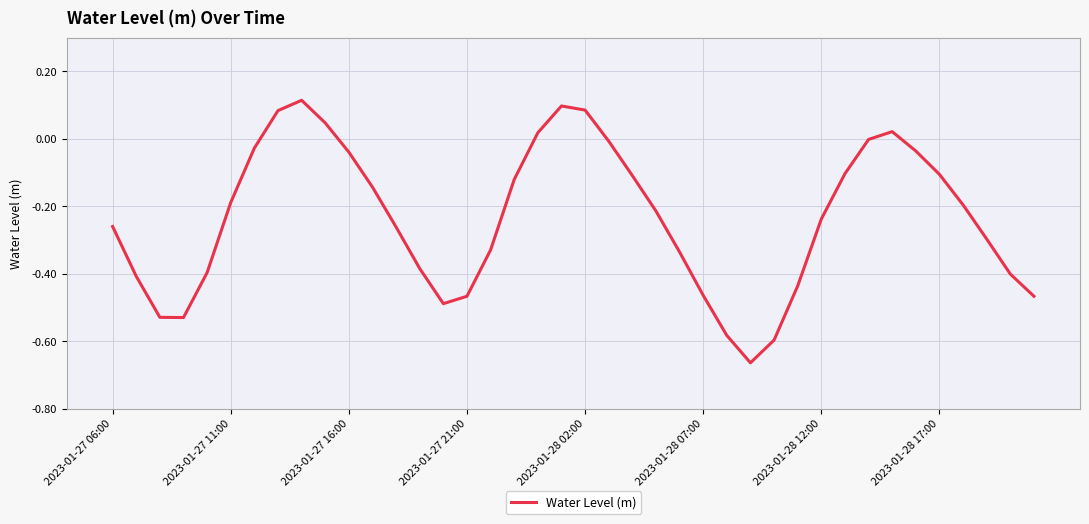

What is the difference between the maximum and minimum values?

0.8